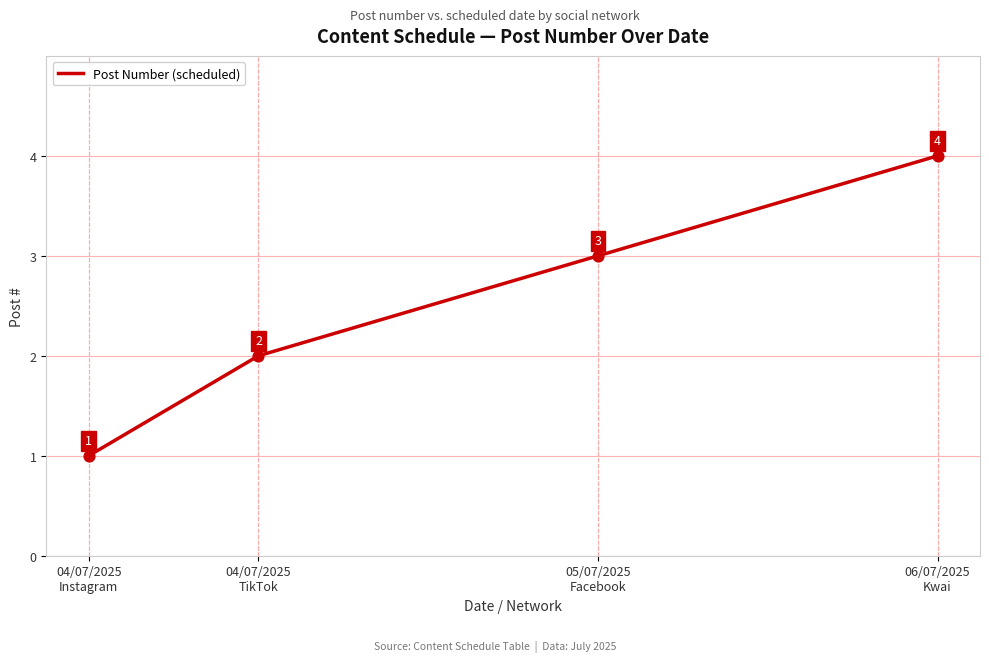

Between 06/07/2025
Kwai and 04/07/2025
Instagram, which is larger?

06/07/2025
Kwai